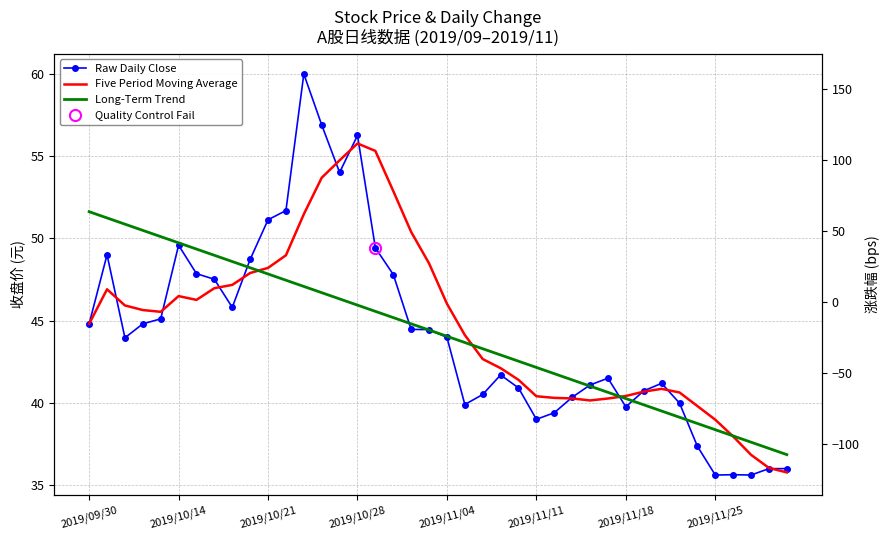

How many data points in Raw Daily Close are above 43?

21